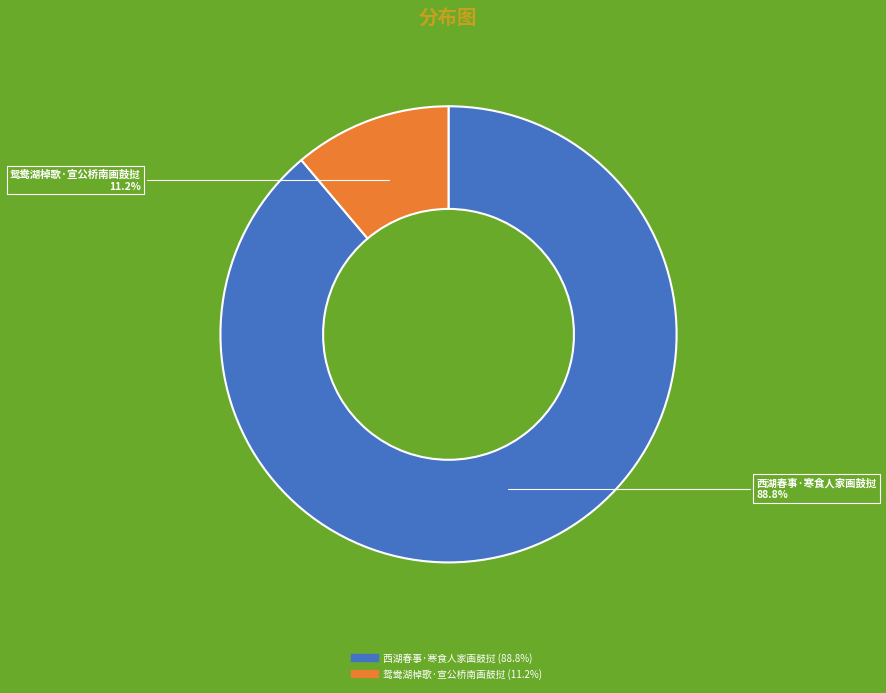

What is the largest slice in the pie chart?

西湖春事·寒食人家画鼓挝